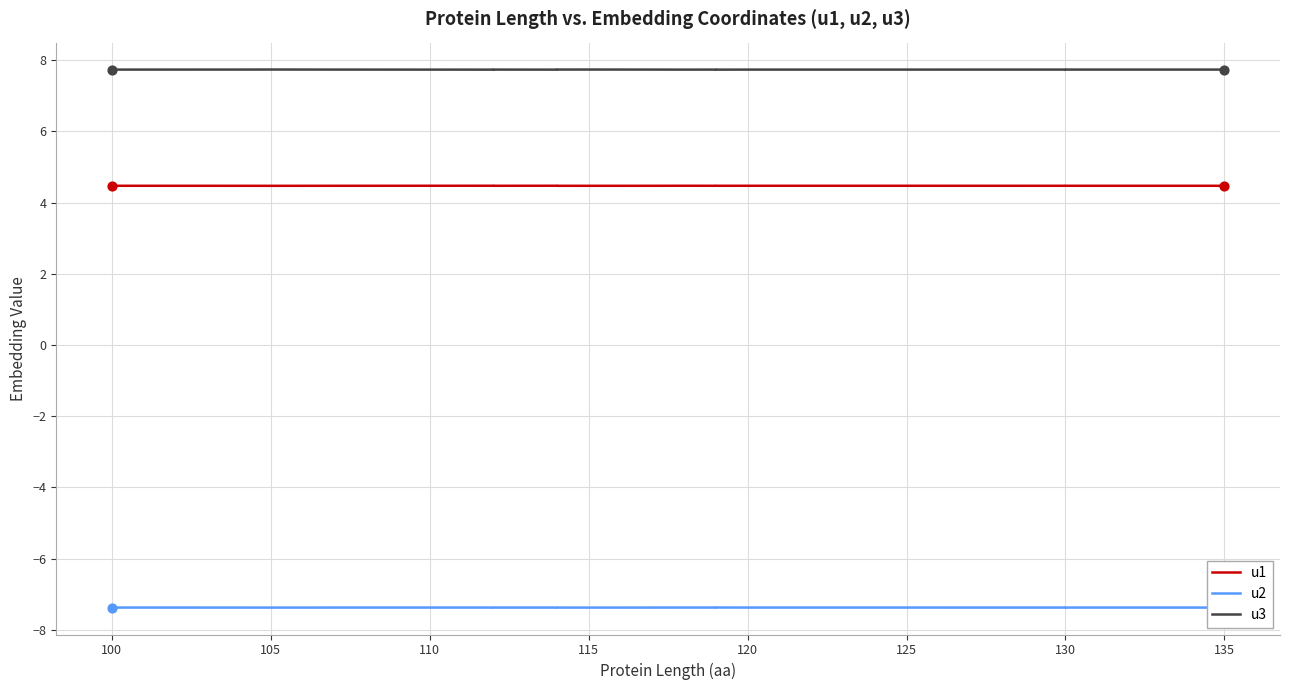

Which series contains the highest Y value?

u3